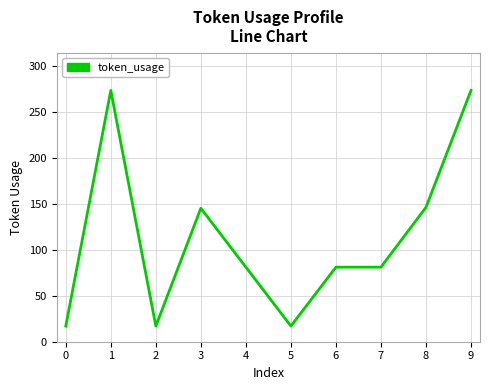

True or false: the data shows 107 at 7.

False